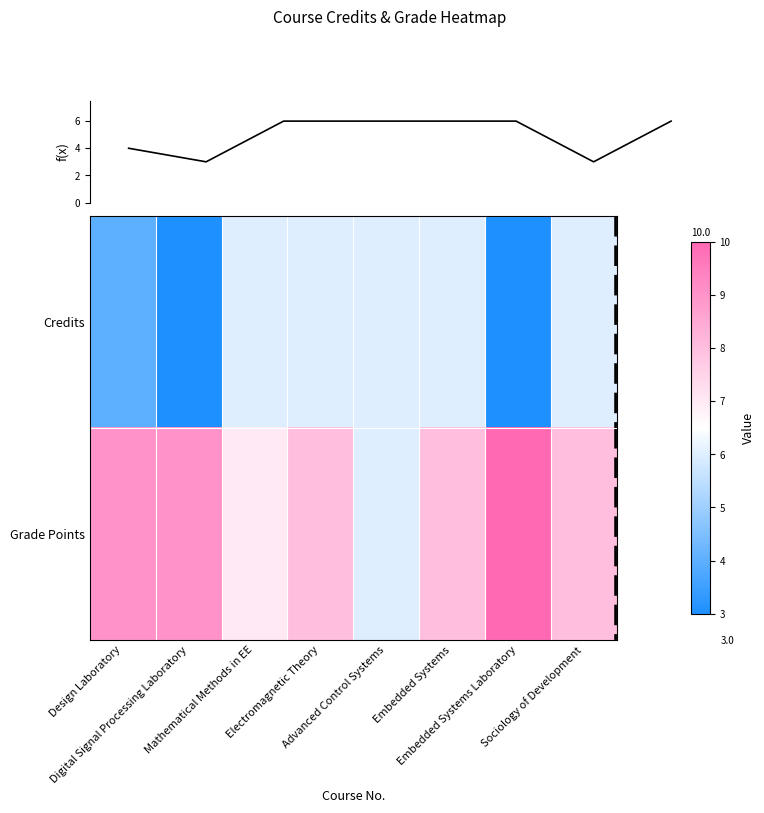

Rank the series by their maximum value, from lowest to highest.

f(x), Credits, Grade Points